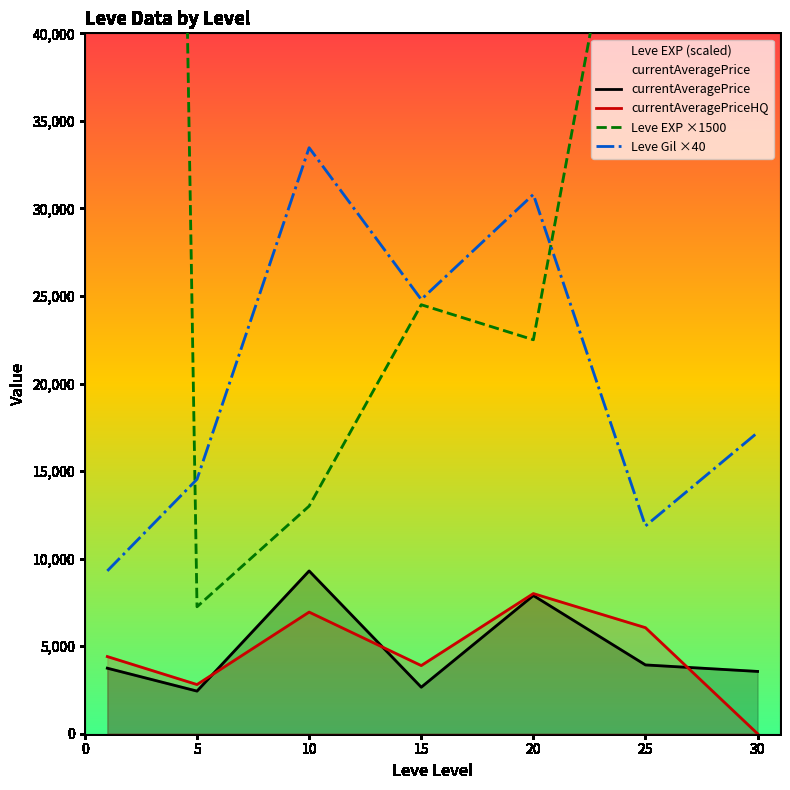

Between 5 and 20, which series saw the biggest shift?

Leve Gil ×40